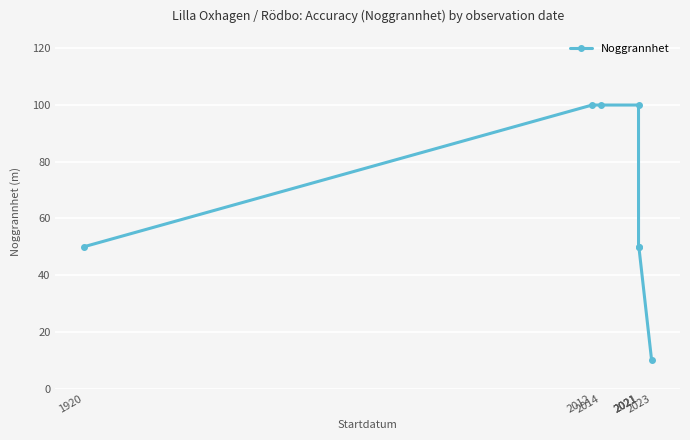

How many values are between 50 and 100?

6